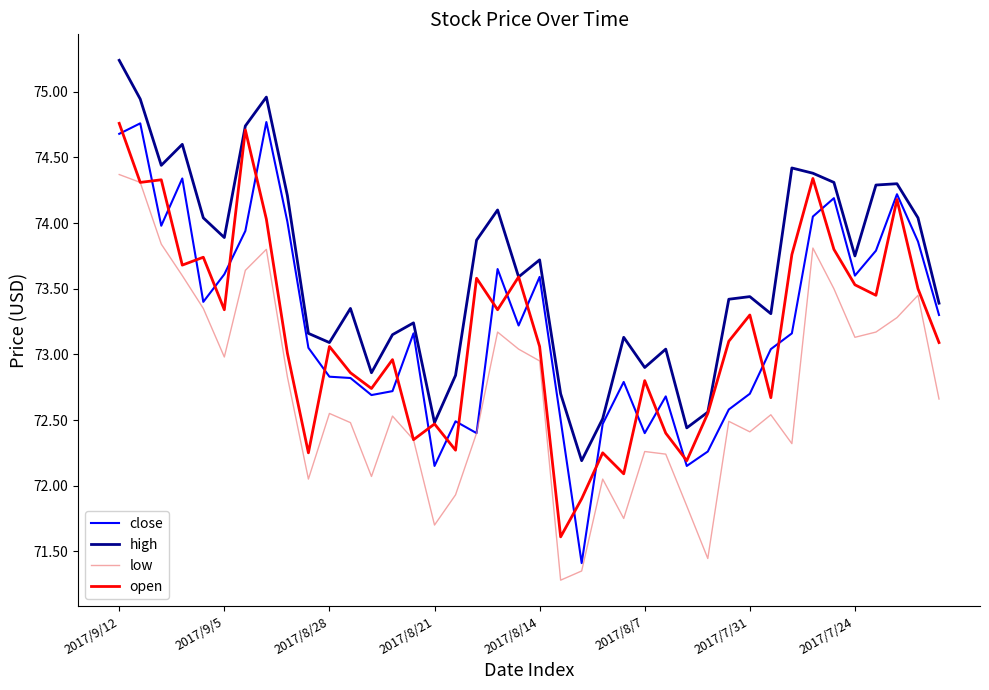

Which series has the largest total across all categories?

high